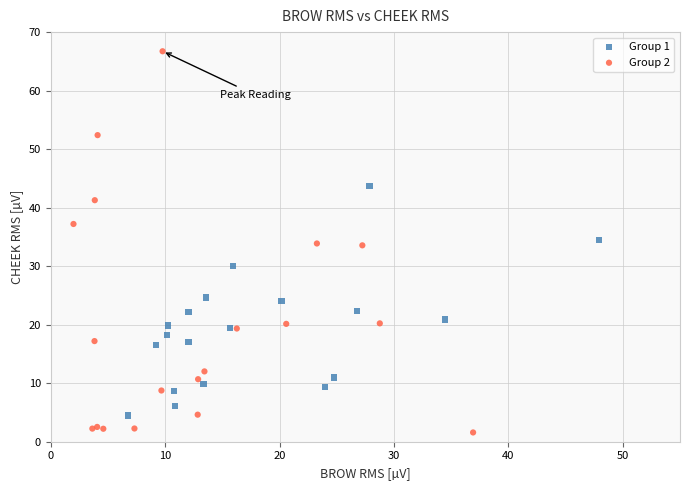

Which series has the largest Y range (max minus min)?

Group 2